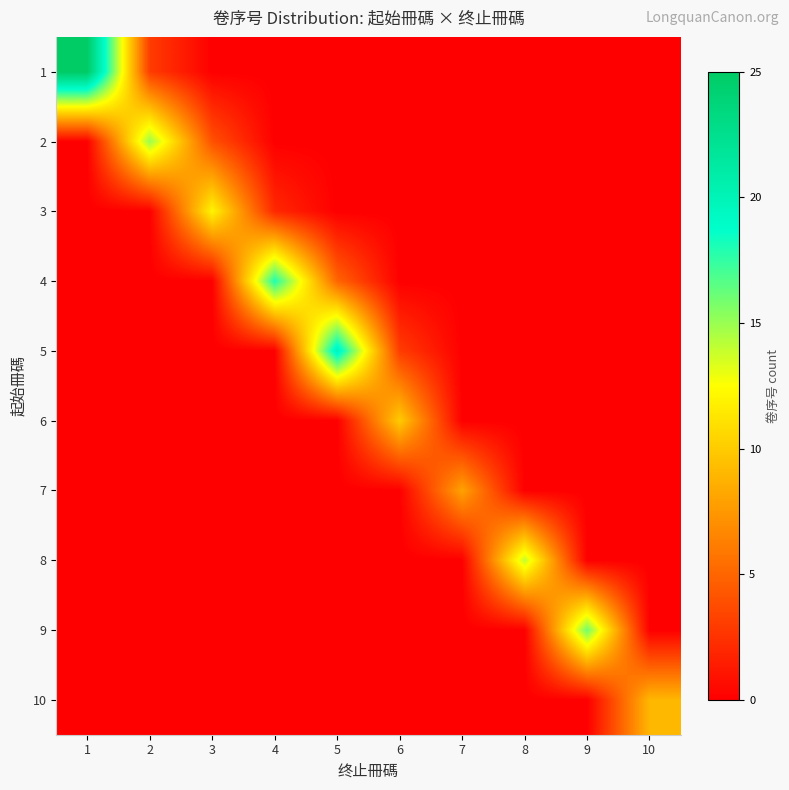

Rank the series at 5 from lowest to highest value.

1, 2, 3, 6, 7, 8, 9, 10, 4, 5